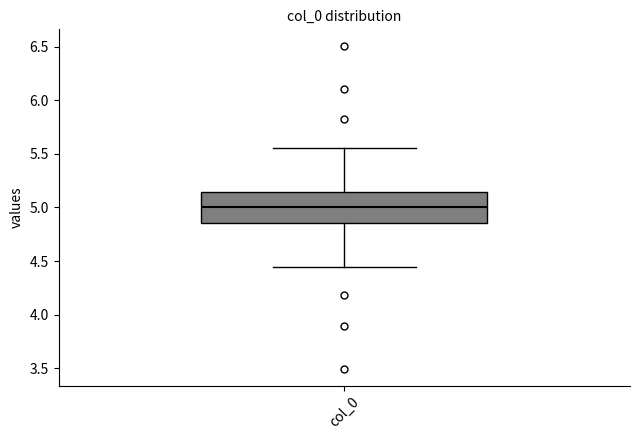

Where is the upper edge of the box for col_0 on the y-axis? The values are not printed on the chart, so give them approximately, as read against the axis.

5.15